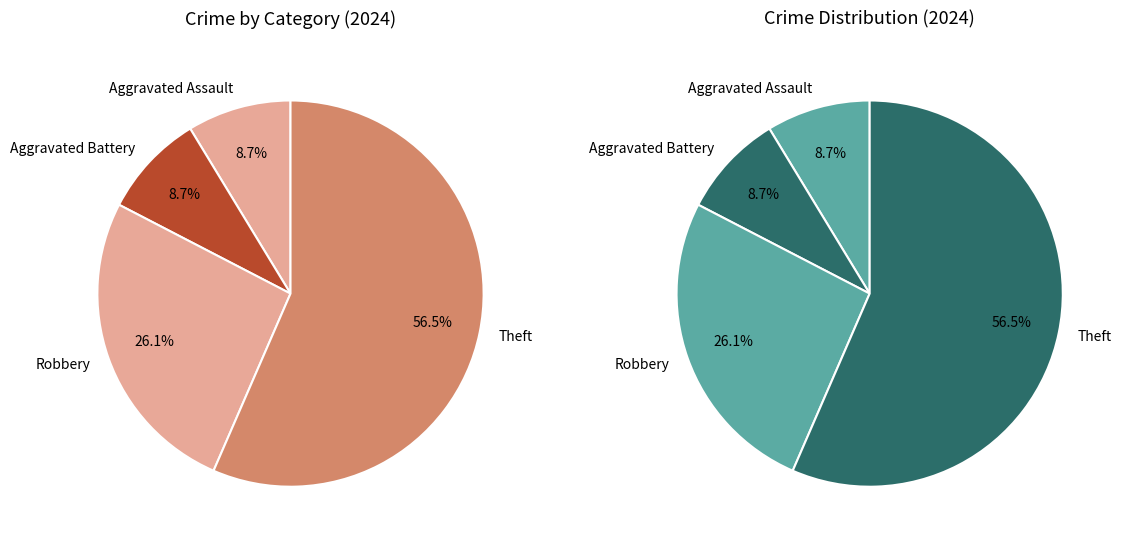

Is Aggravated Assault the majority of the pie?

No